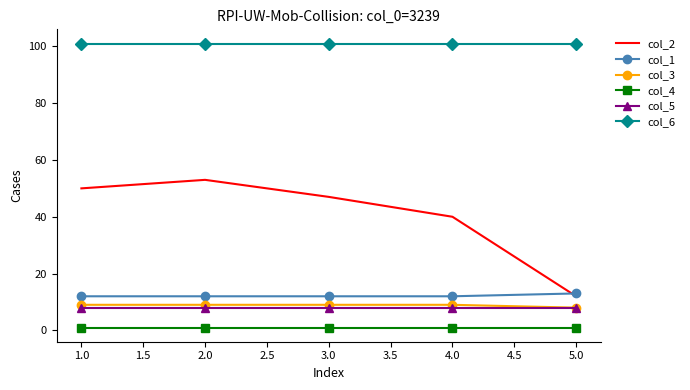

True or false: col_6 and col_5 cross at least once.

False